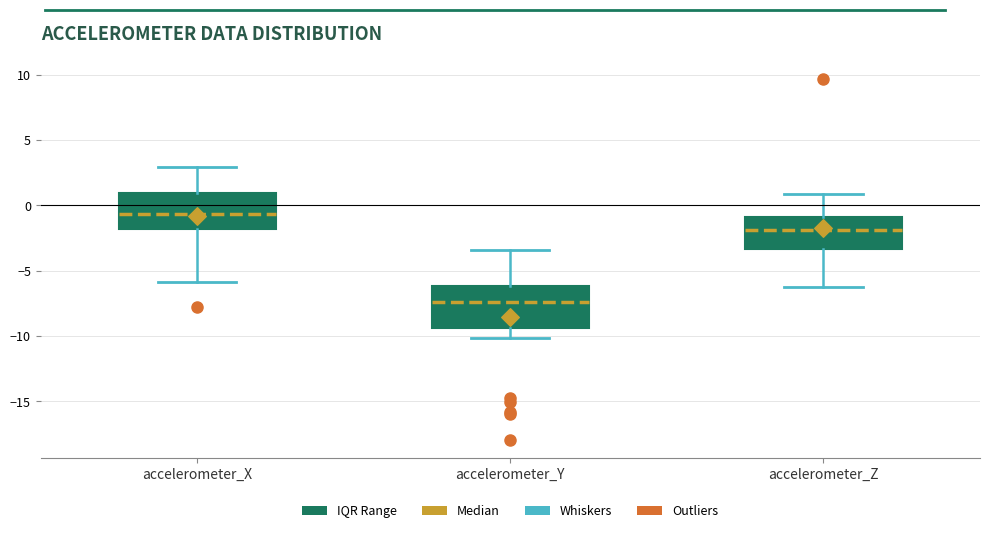

Where is the lower edge of the box for accelerometer_Y on the y-axis? The values are not printed on the chart, so give them approximately, as read against the axis.

-9.5